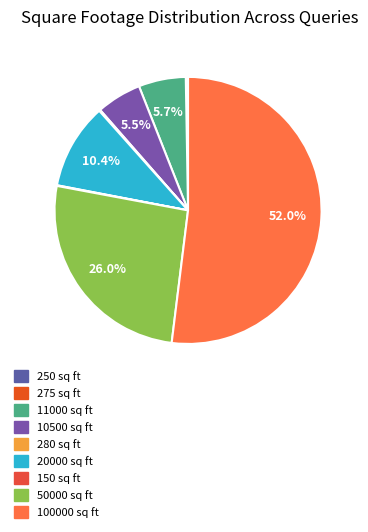

What is the change in value from 280 sq ft to 20000 sq ft?

+19720